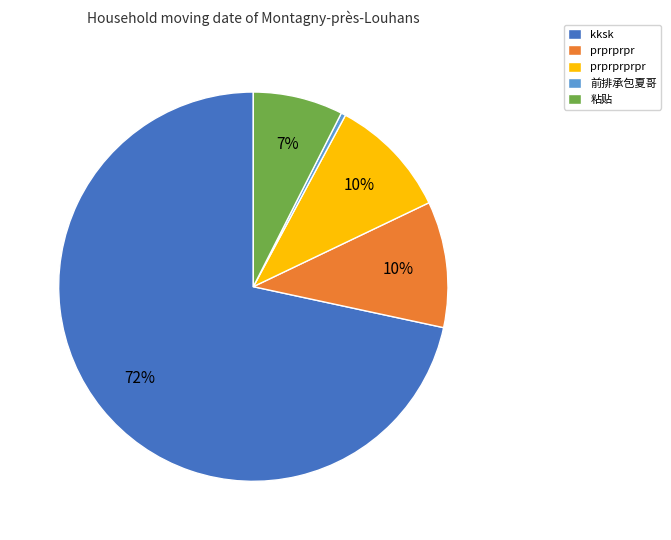

Is the sum of prprprpr and prprprprpr greater than half?

No